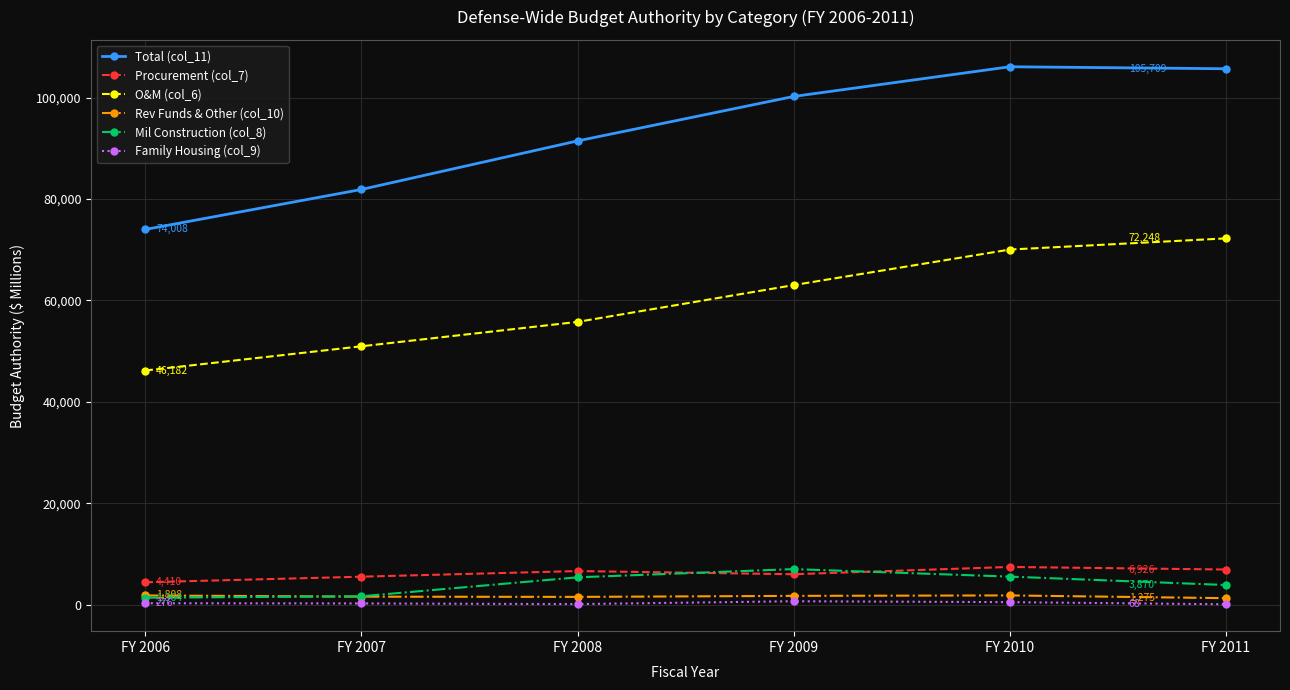

True or false: Procurement (col_7) and Total (col_11) cross at least once.

False